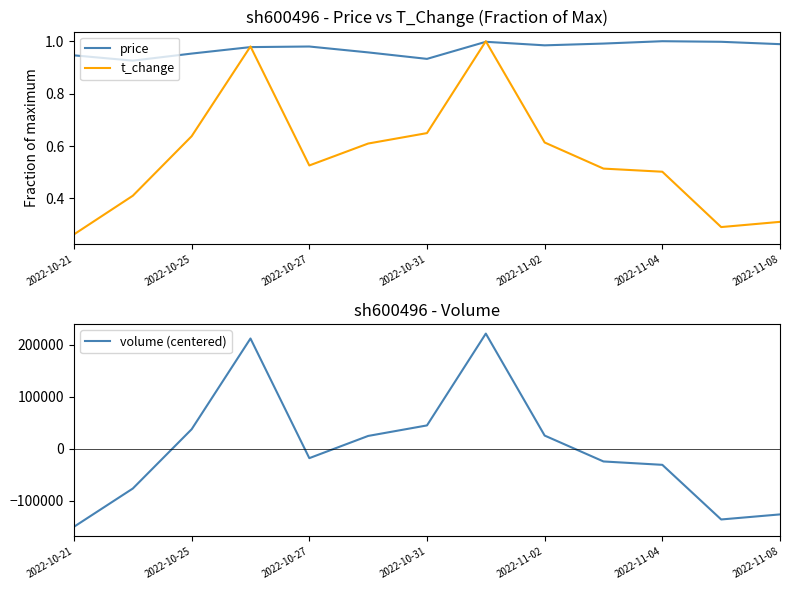

Which category has the highest value across all series?

7